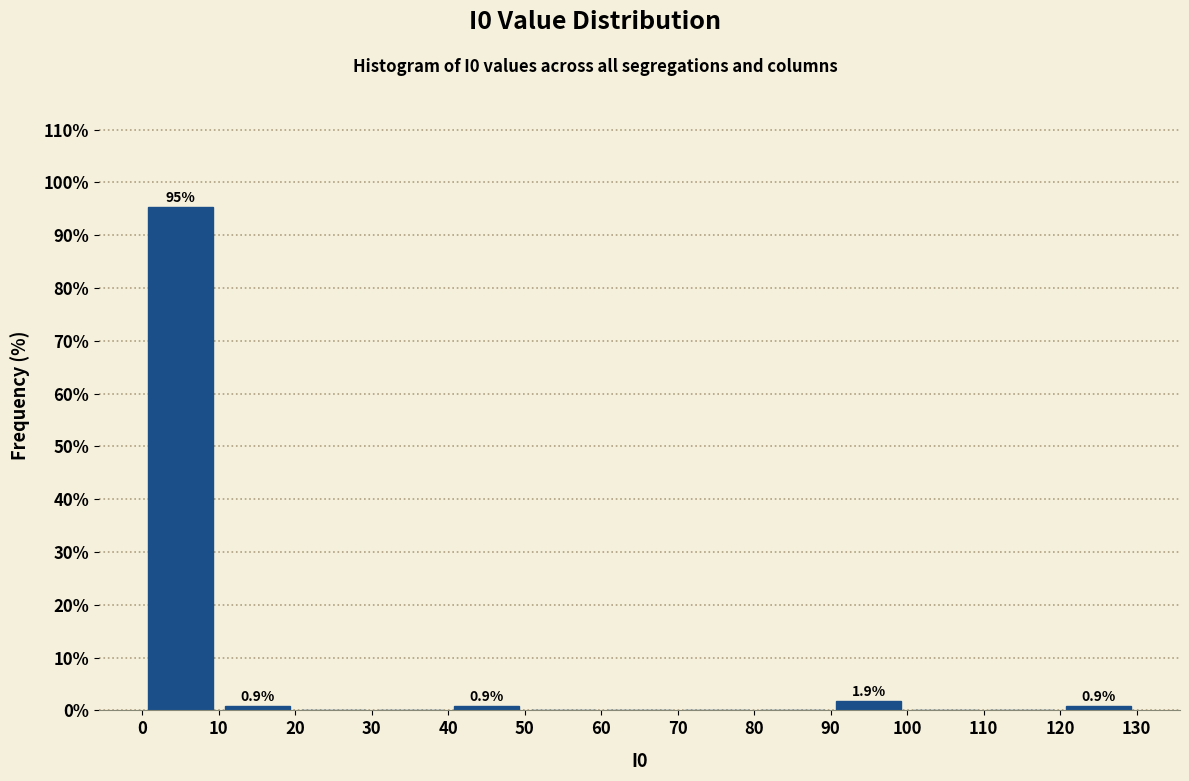

Over which range of the x-axis is the bar tallest?

0 to 10